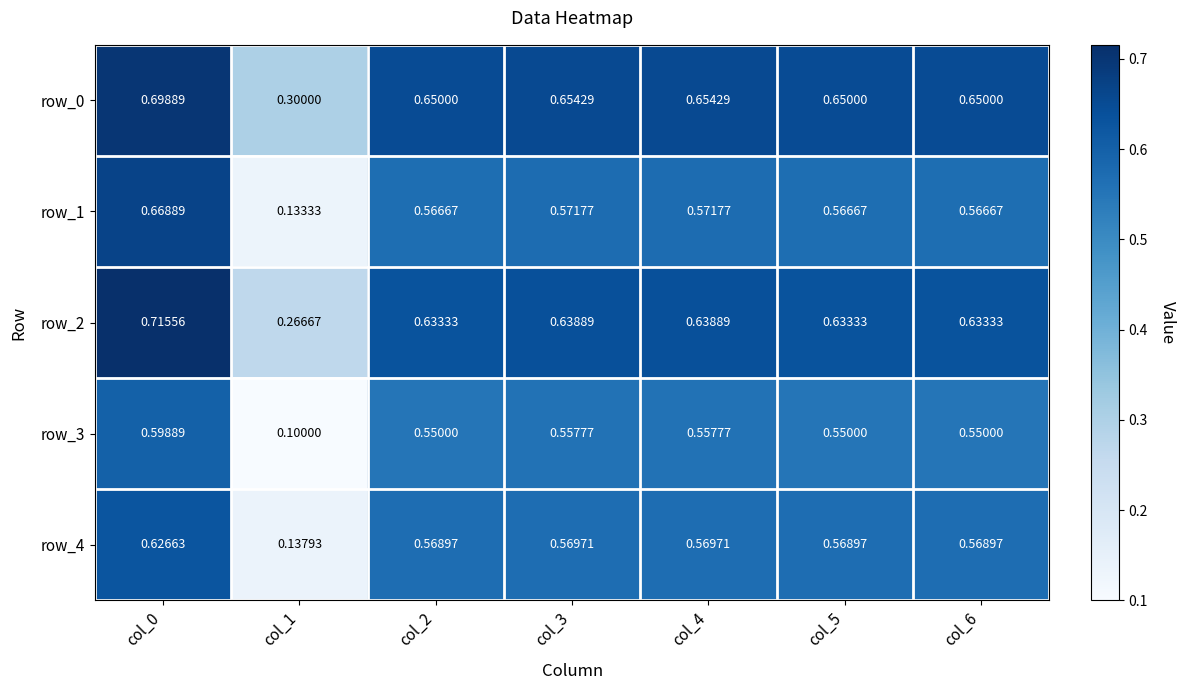

Which series has the largest range (max minus min)?

row_1